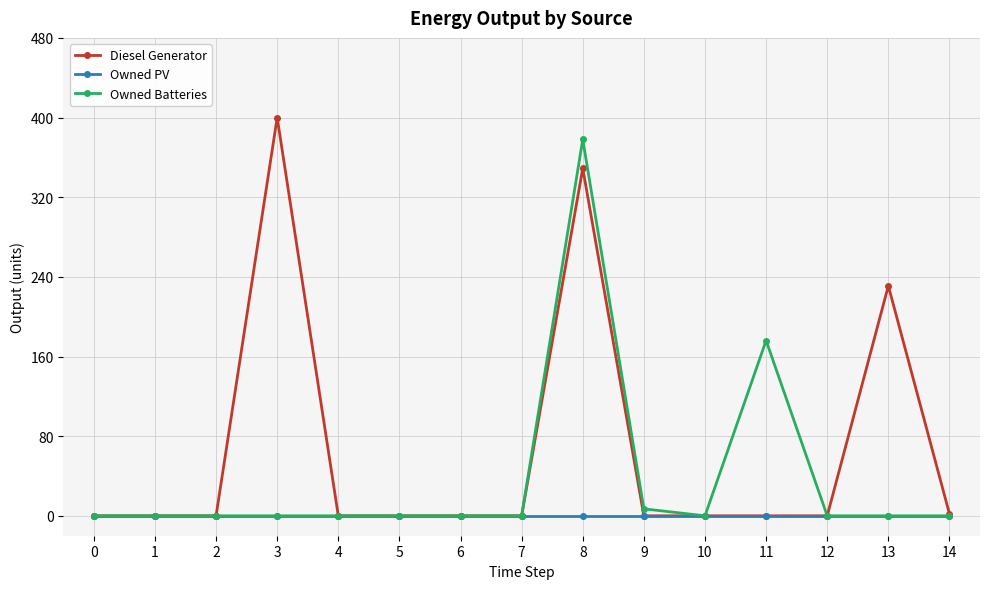

Which category has the highest value across all series?

3